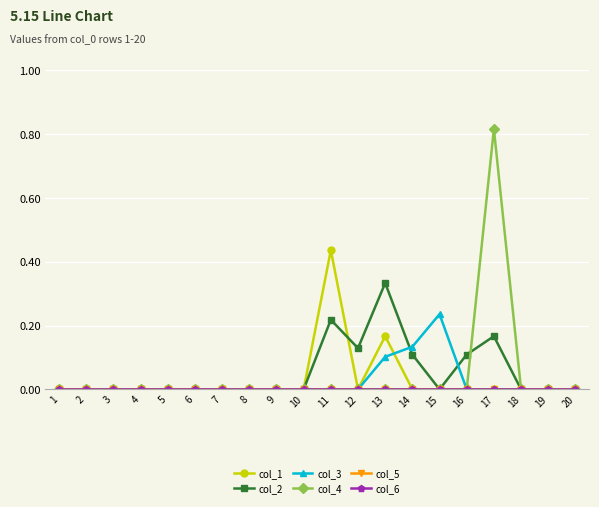

The col_2 series shows -0.2 at 10. True or false?

False